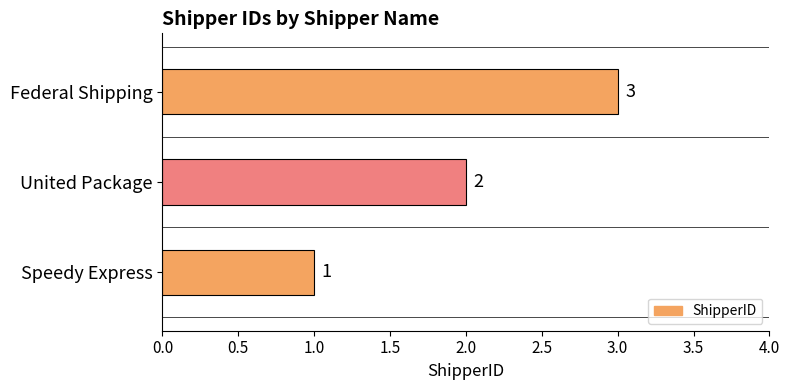

Which label corresponds to the largest value in the chart?

Federal Shipping